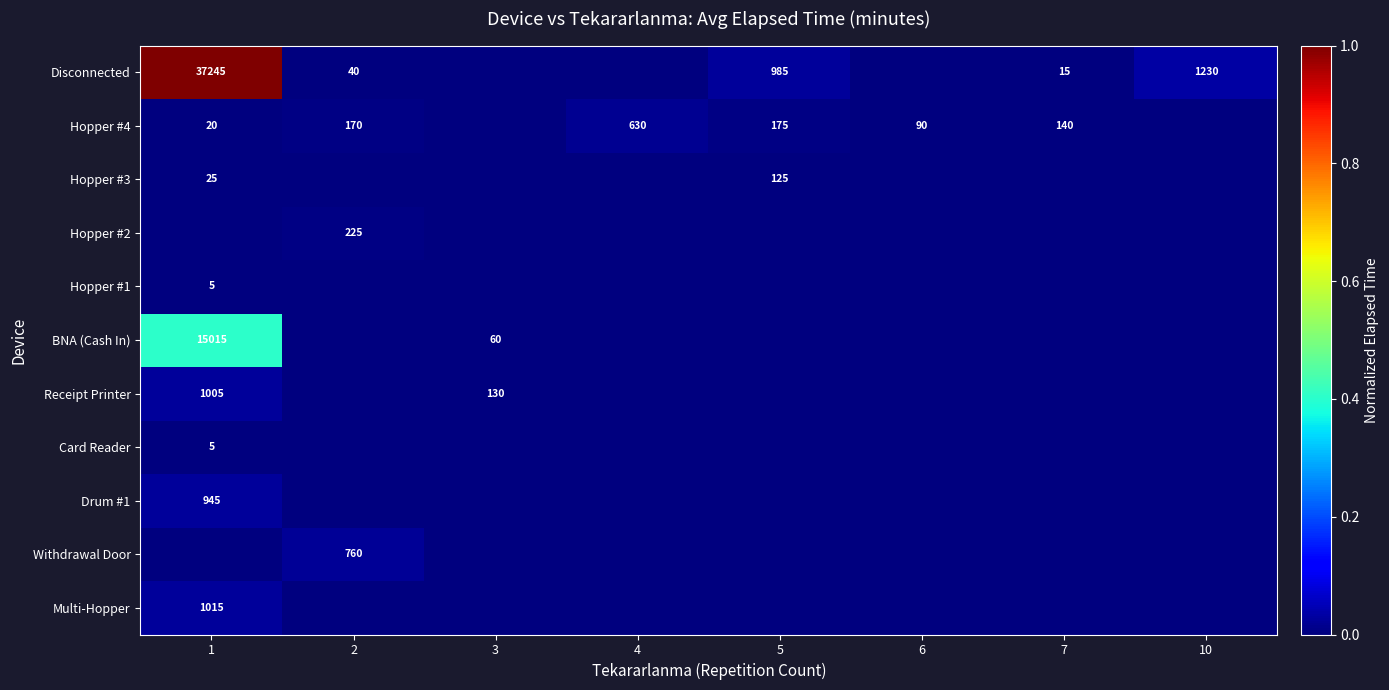

True or false: BNA (Cash In) has a value of 25329 at 1.

False